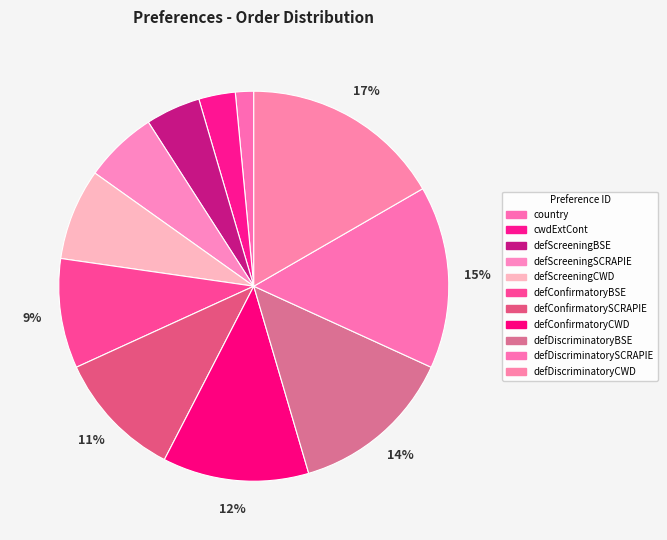

What percentage is the country slice, to the nearest percent?

2%